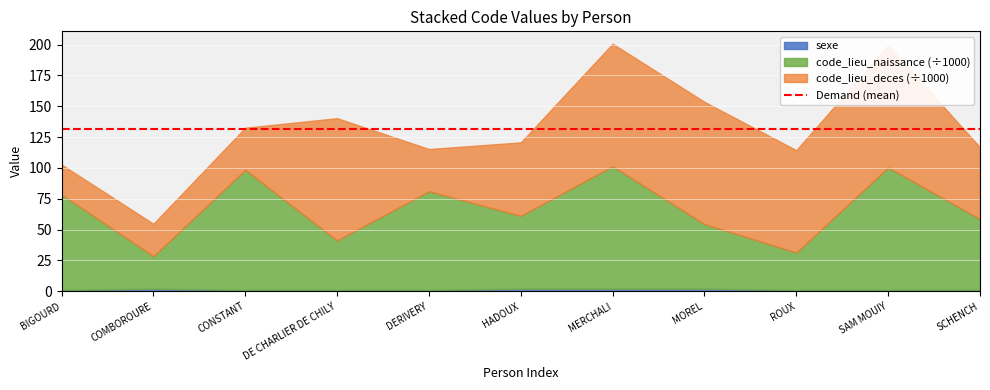

What is the label of the 10th point from the left?

SAM MOUIY